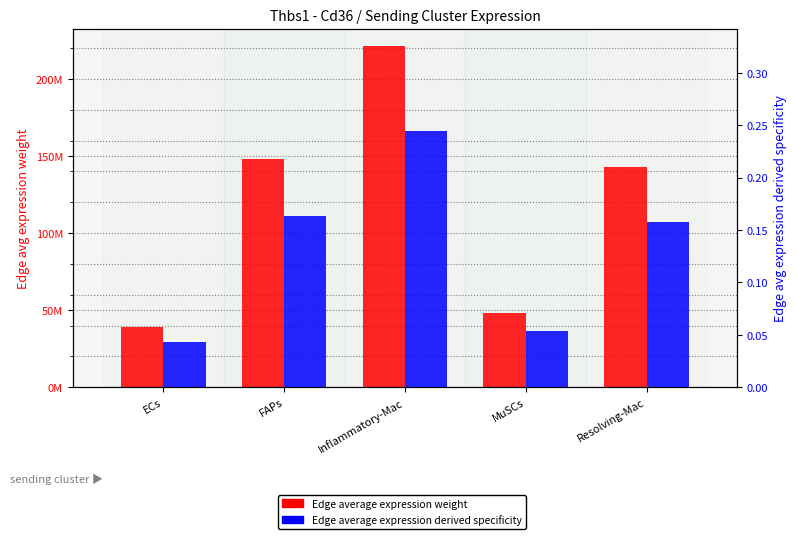

At which label does Edge average expression weight reach its minimum?

ECs